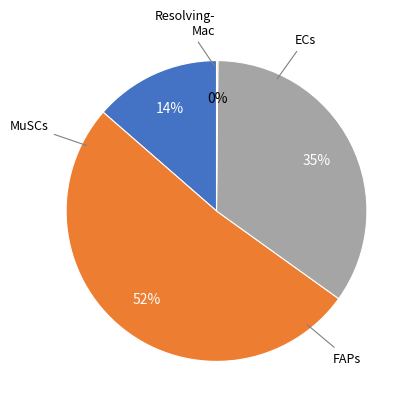

Which category accounts for the majority?

FAPs